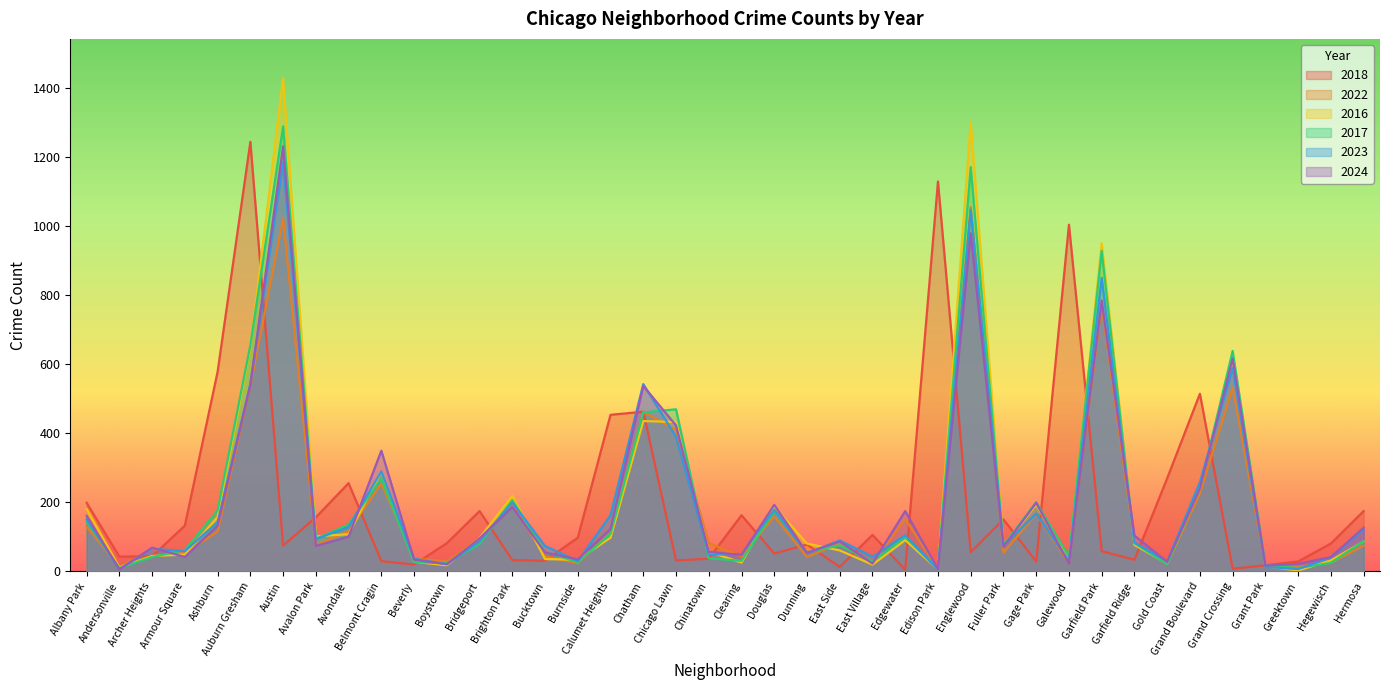

Which category has the highest value in the 2017 series?

Austin